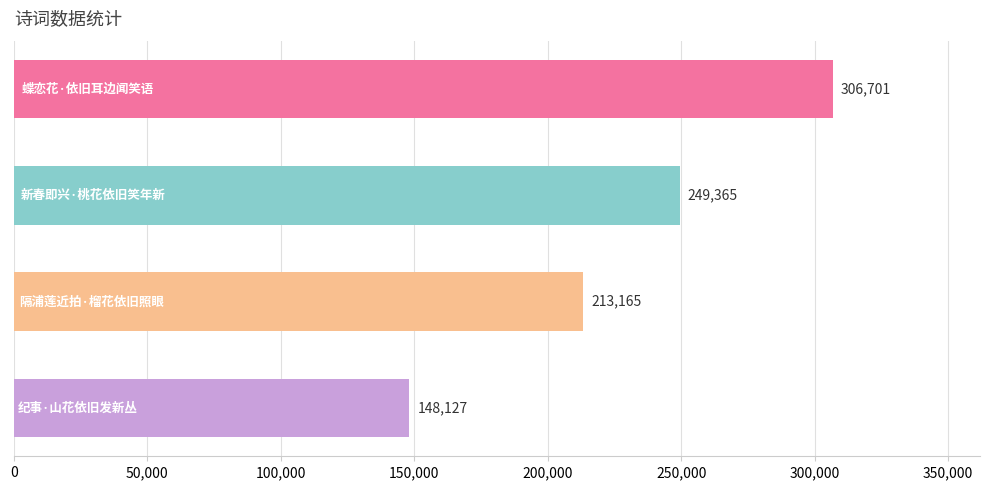

Count the values in the range 213165 to 306701.

3